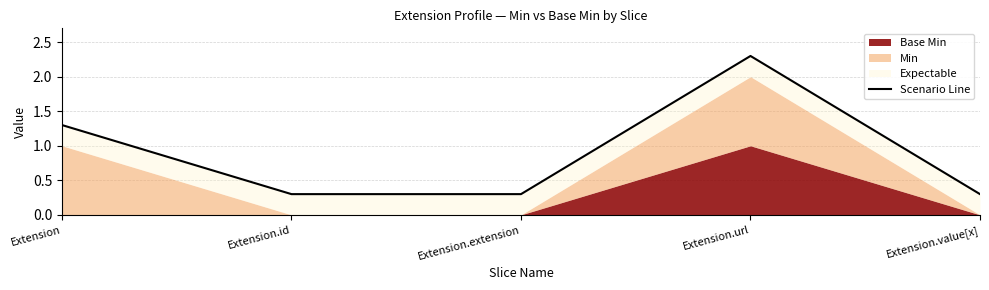

Where is the data nearest to the value 1?

Extension